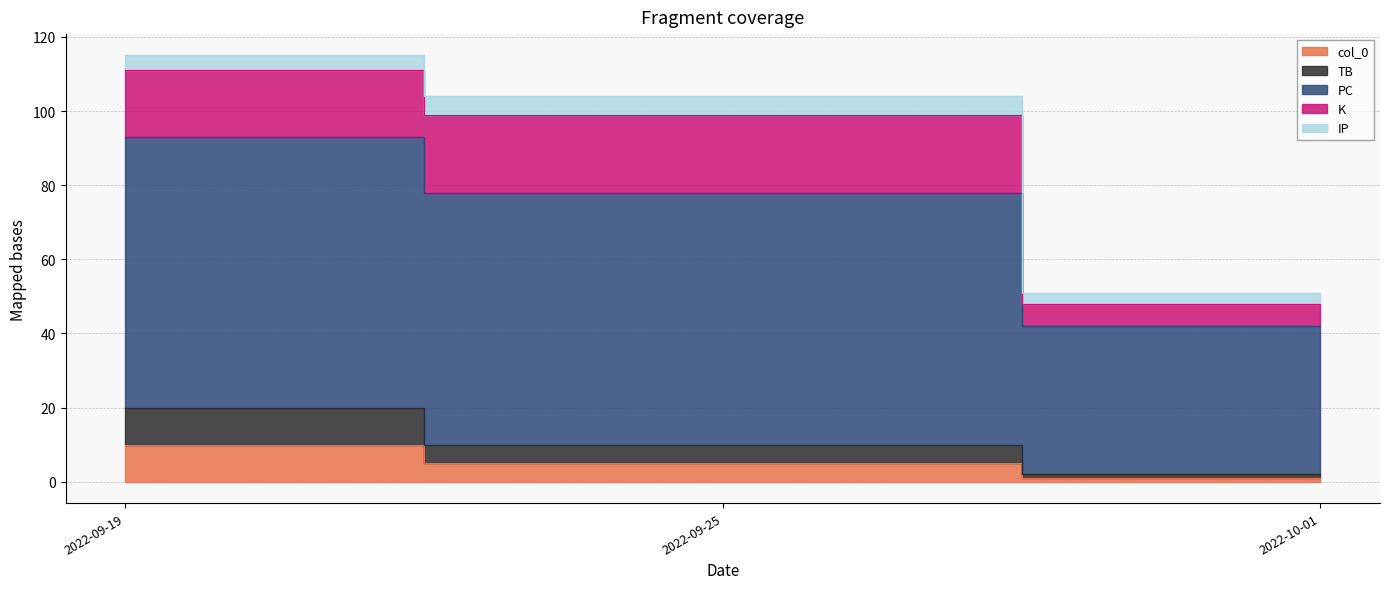

True or false: col_0 has a value of 5 at 2022-09-25.

True